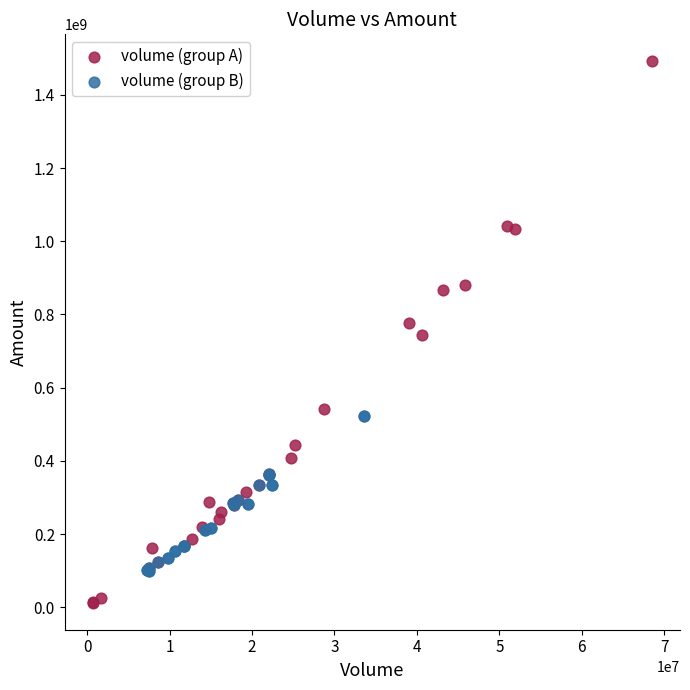

Which series contains the lowest Y value?

volume (group A)